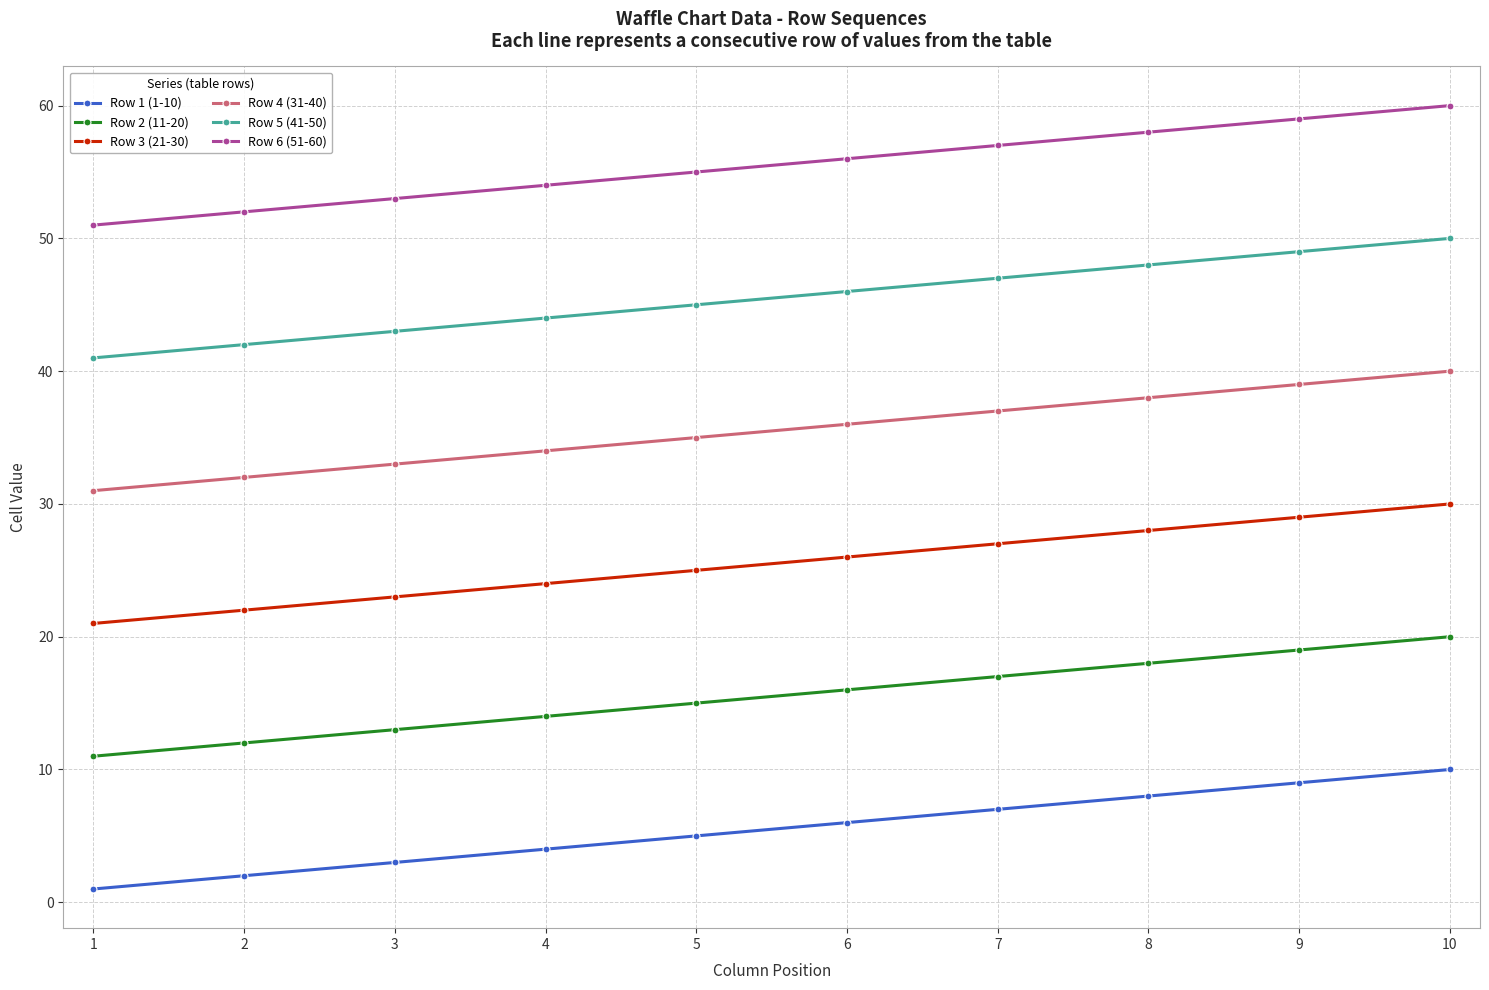

Reading left to right, extract all data points from this chart.

Row 1 (1-10): 1	2	3	4	5	6	7	8	9	10
Row 2 (11-20): 11	12	13	14	15	16	17	18	19	20
Row 3 (21-30): 21	22	23	24	25	26	27	28	29	30
Row 4 (31-40): 31	32	33	34	35	36	37	38	39	40
Row 5 (41-50): 41	42	43	44	45	46	47	48	49	50
Row 6 (51-60): 51	52	53	54	55	56	57	58	59	60